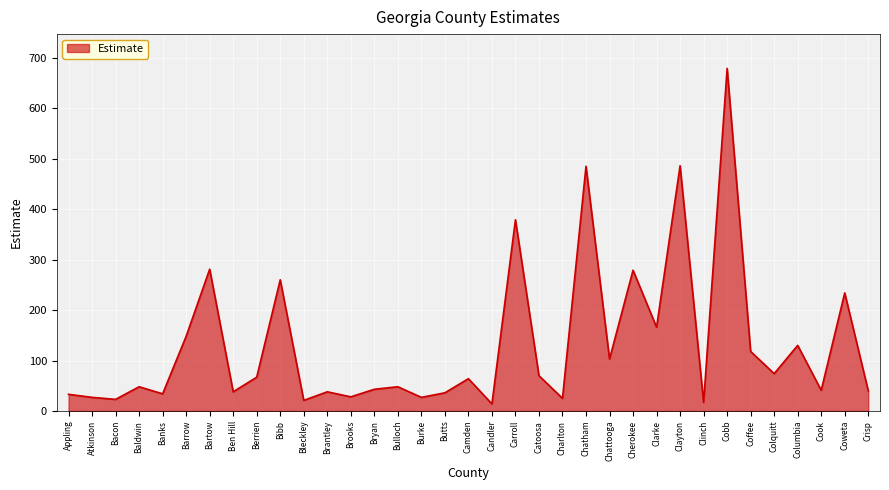

Which category has the highest value across all series?

Cobb